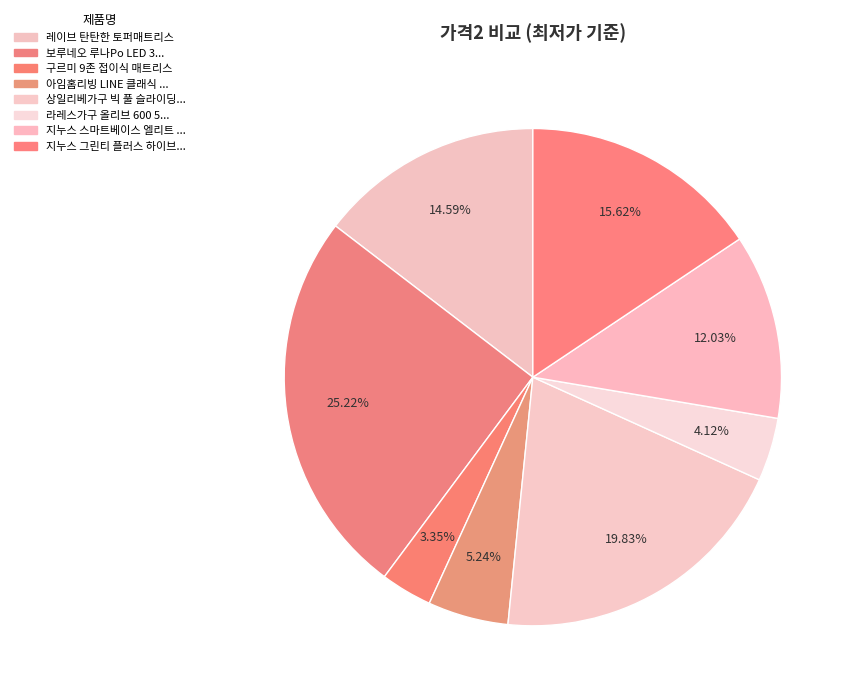

How many slices are in this pie chart?

8